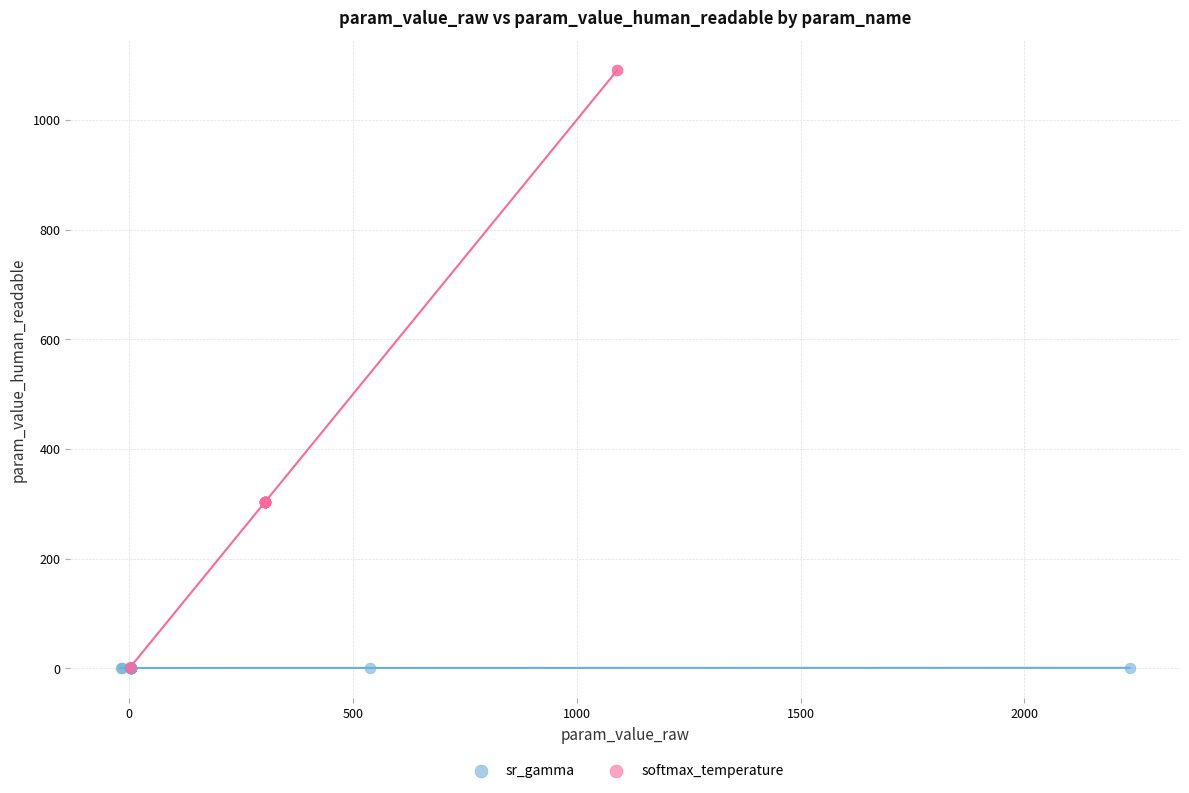

Which series has the largest Y range (max minus min)?

softmax_temperature